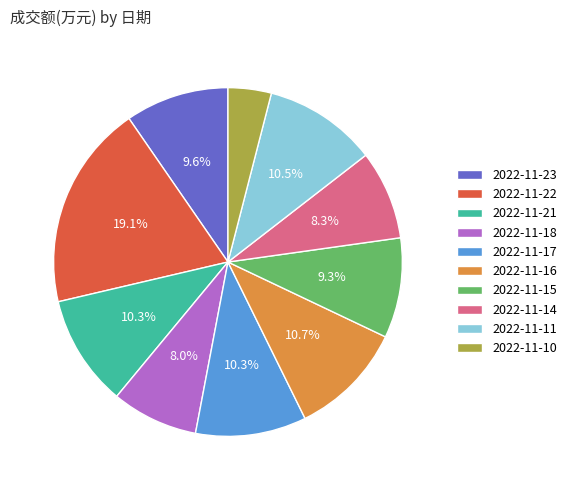

Is it true that 2022-11-23 is 1% of the pie?

False